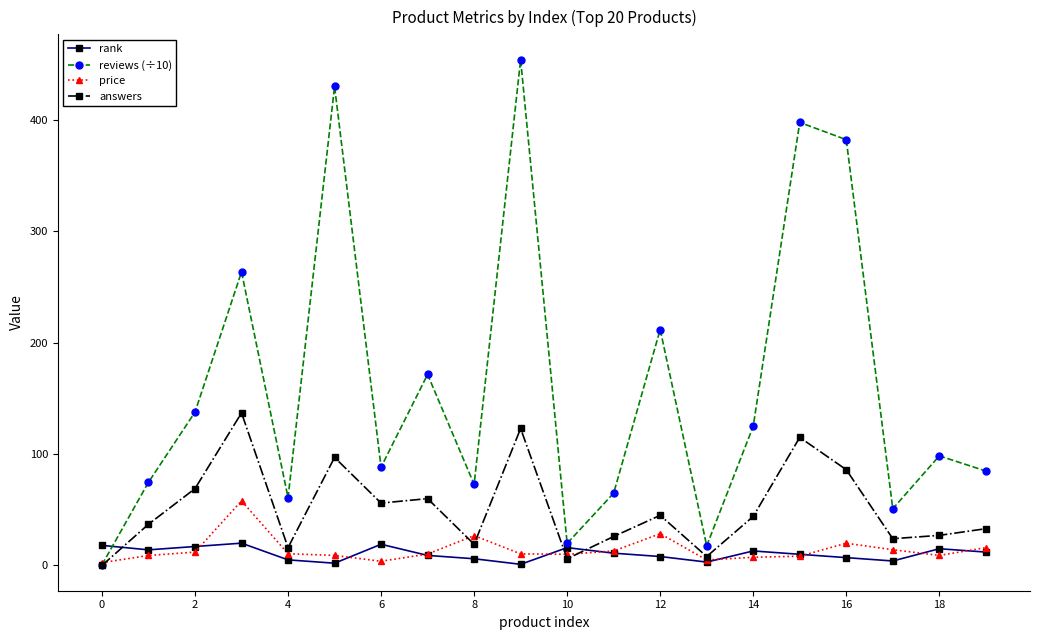

Which series has the largest total across all categories?

reviews (÷10)